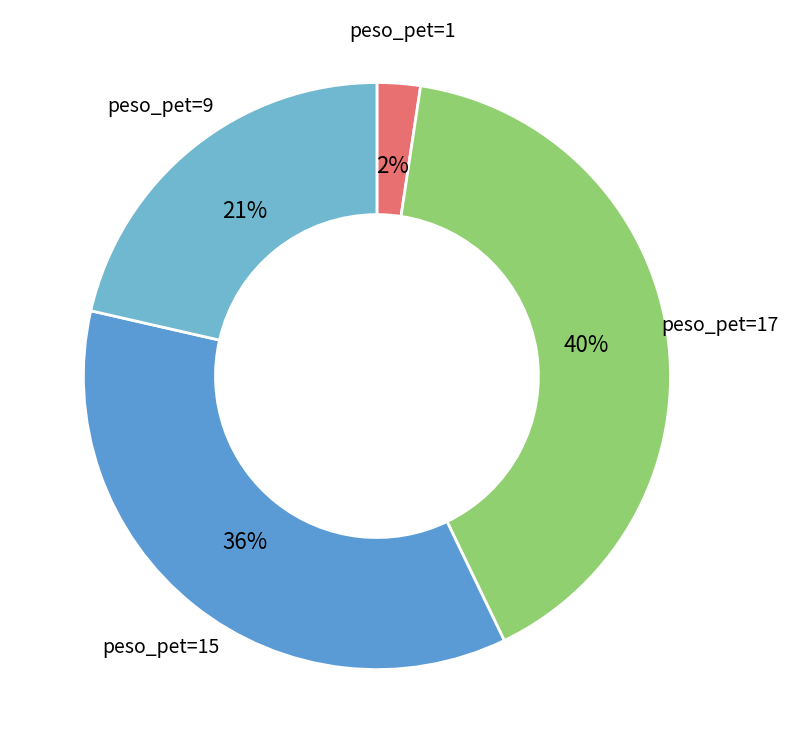

How many segments does this pie chart have?

4